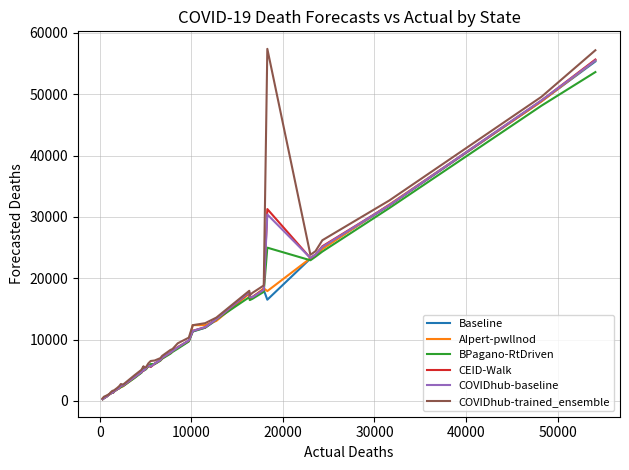

What is the highest value of the AIpert-pwllnod series?

55527.8